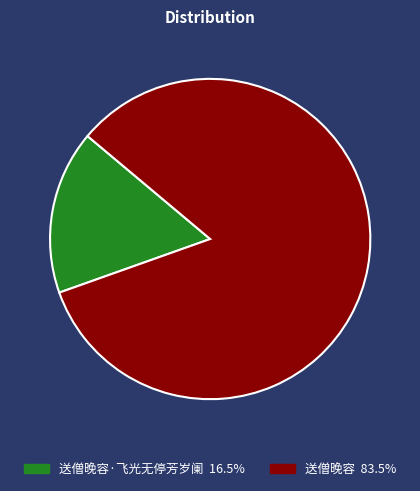

Does any single category account for the majority?

Yes